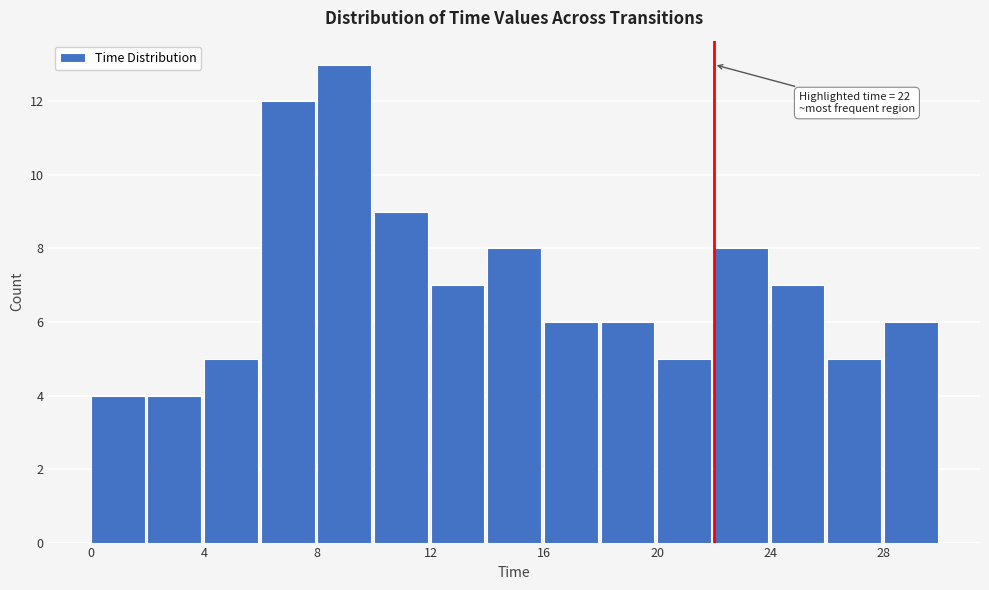

Which range on the x-axis has the tallest bar?

8 to 10